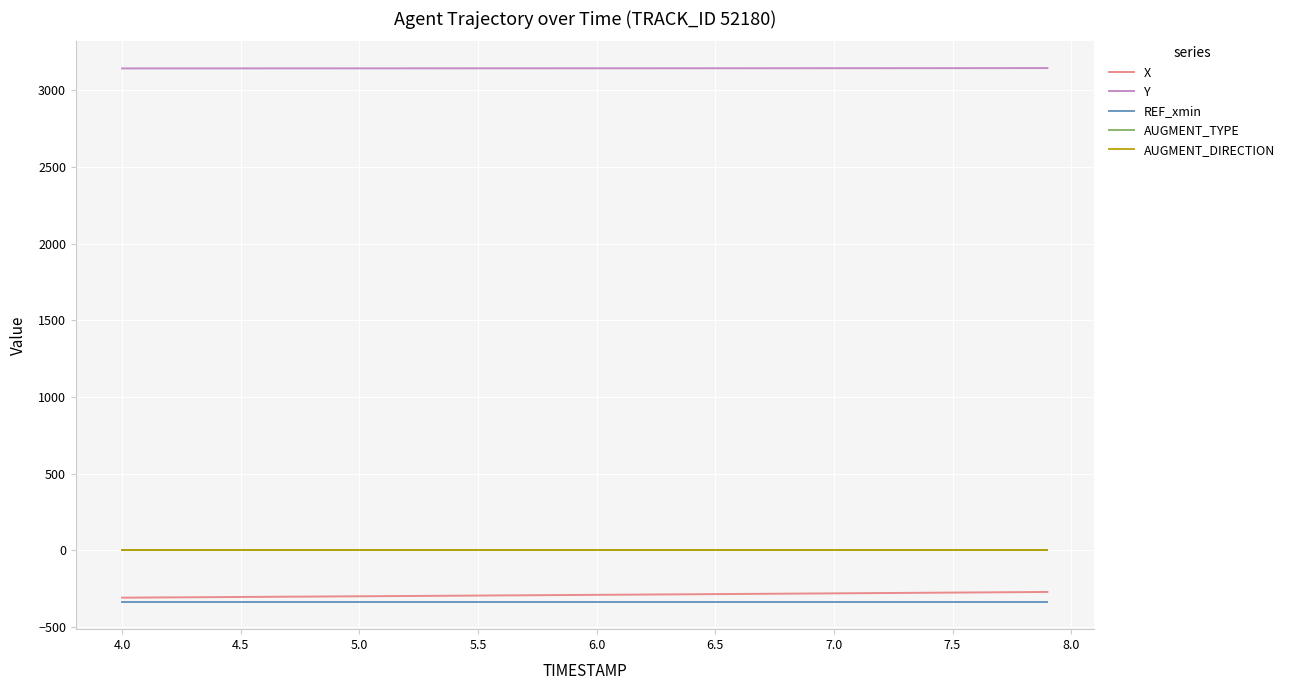

True or false: AUGMENT_DIRECTION and Y intersect in this chart.

False